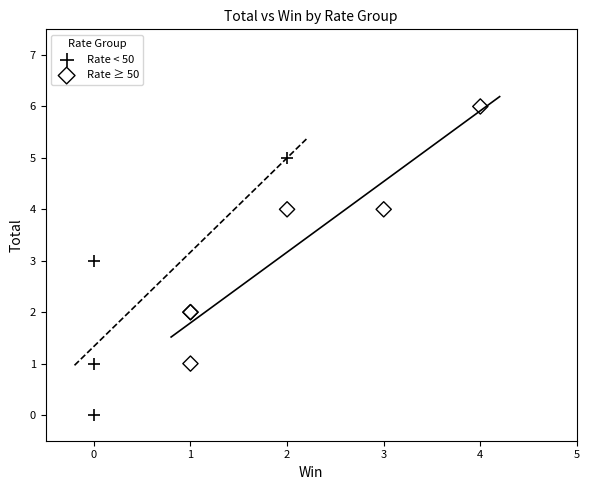

Which series reaches the maximum Y coordinate?

Rate ≥ 50